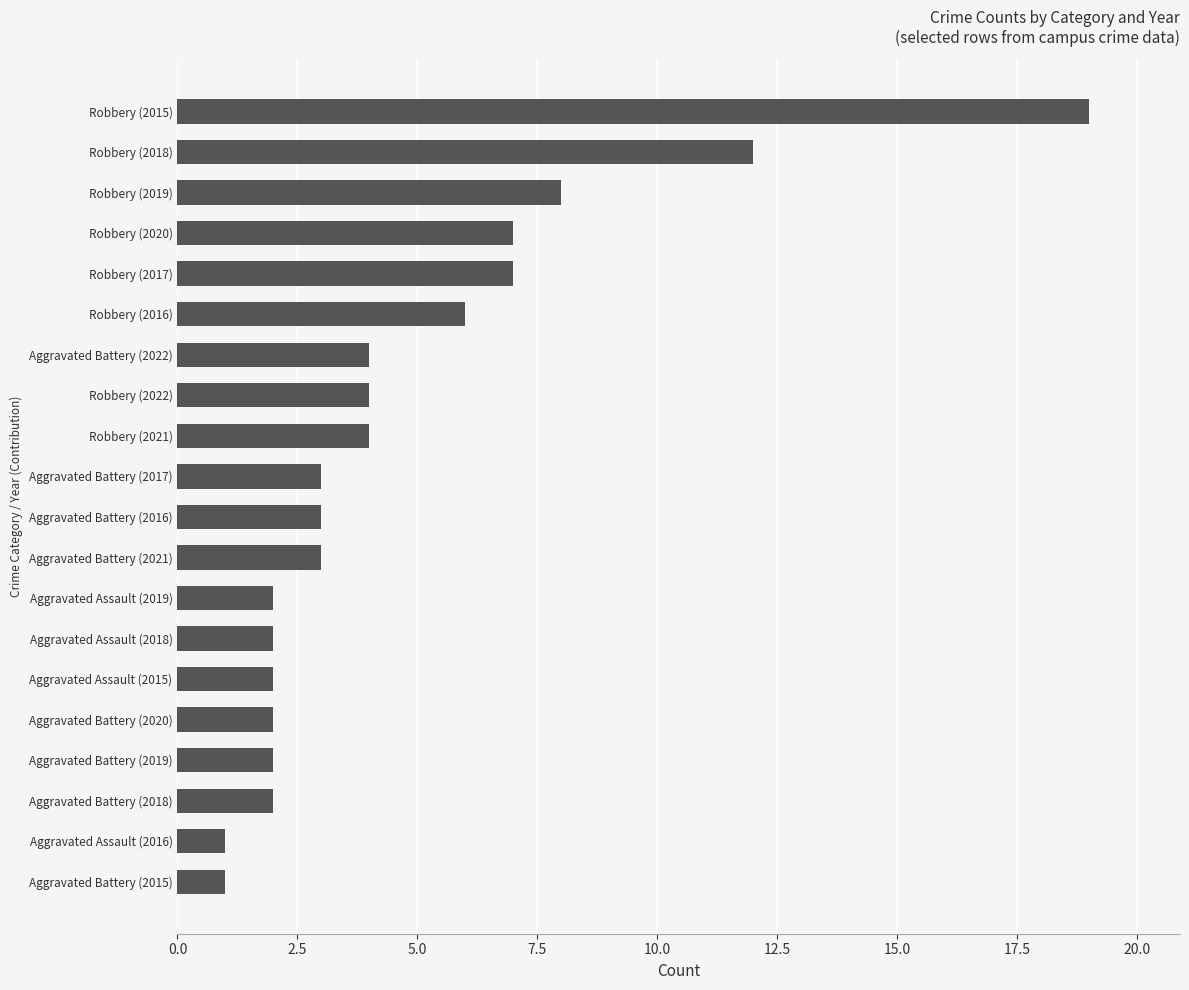

At which category does the chart reach its peak across all series?

Robbery (2015)